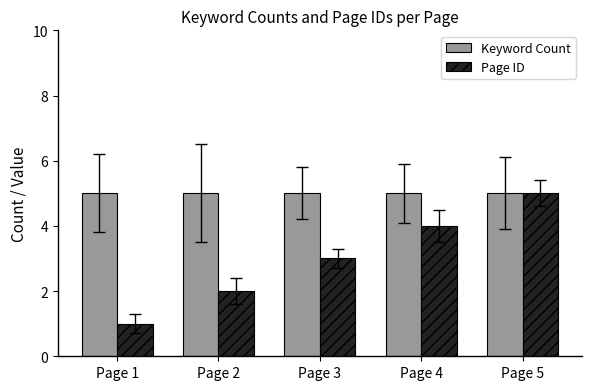

How many groups of bars are there?

5